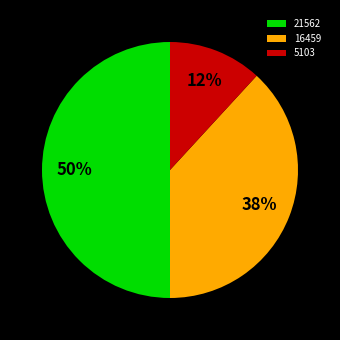

Does 5103 represent more than half of the total?

No